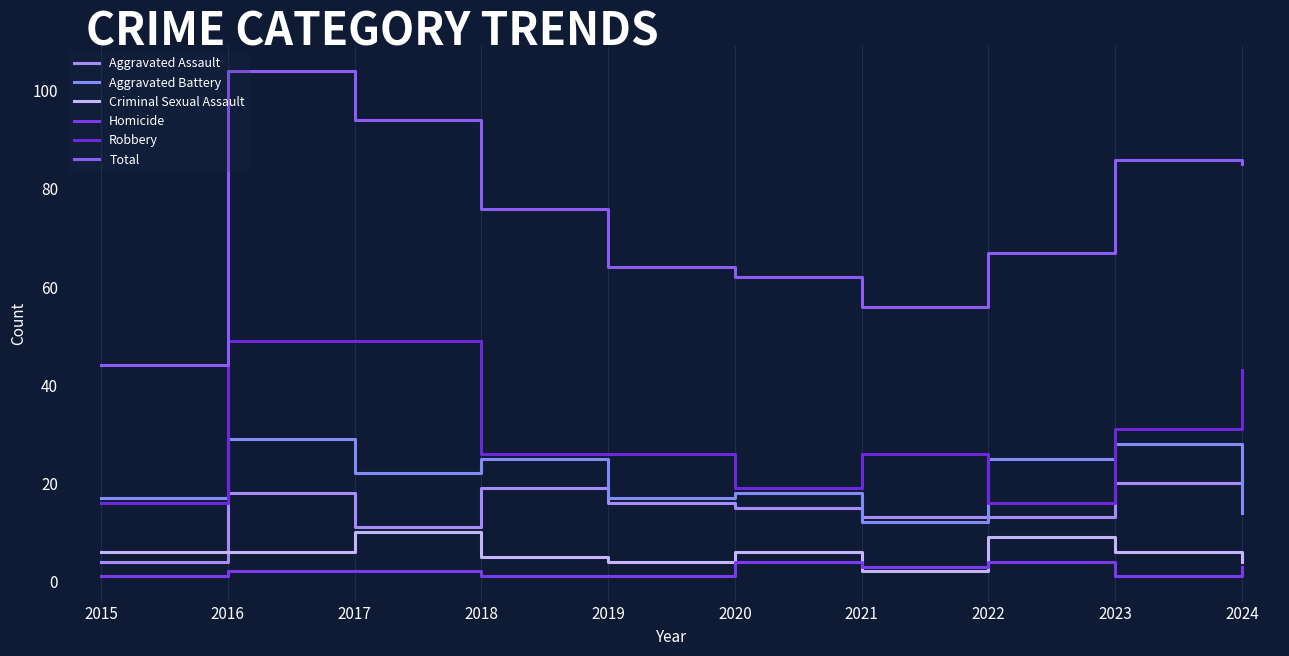

Is this an area chart (filled region under the line)?

No